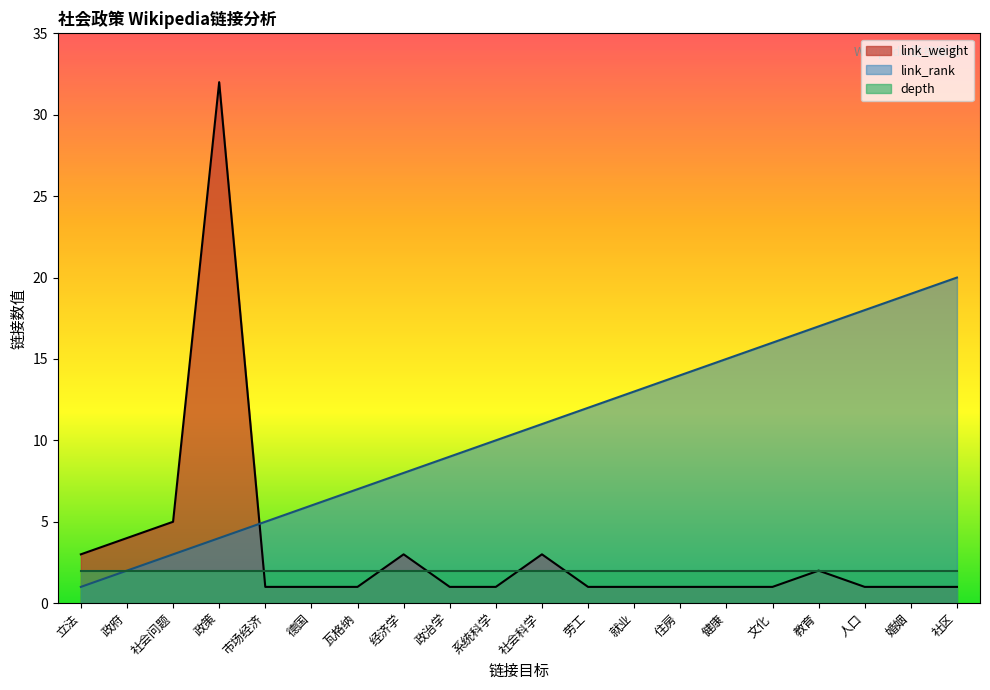

What are all the series names shown in the legend?

link_weight, link_rank, depth